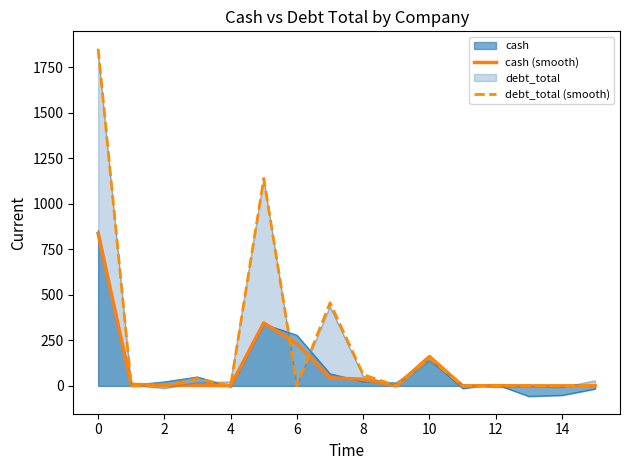

How many times do cash (smooth) and debt_total (smooth) cross each other?

9